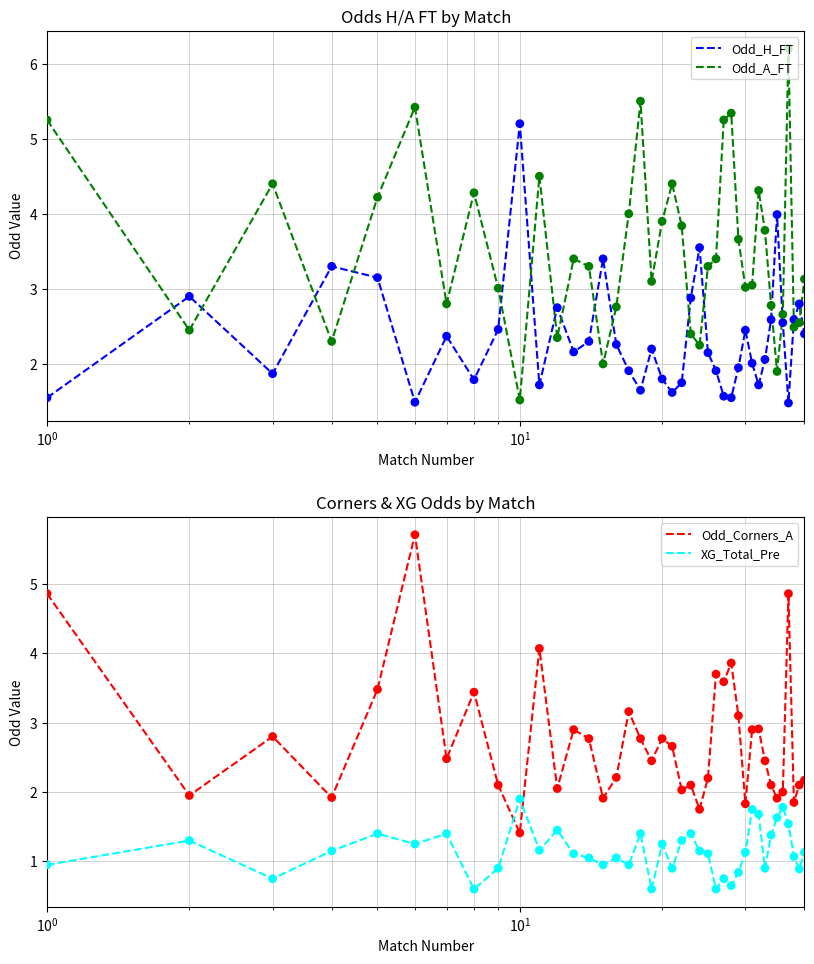

Which series contains the highest Y value?

Odd_A_FT